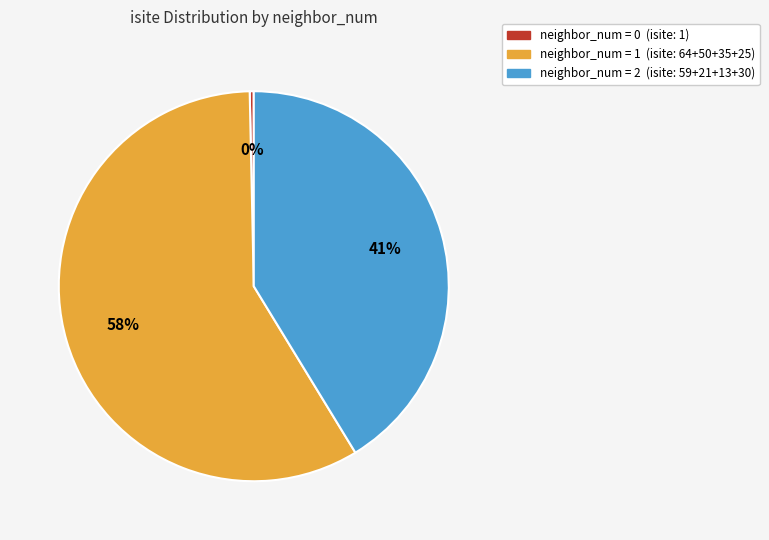

To the nearest percent, what is the average slice percentage?

33%